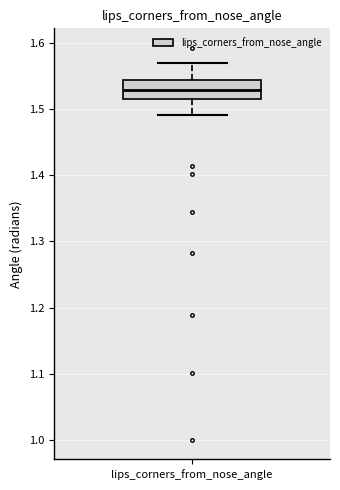

Where does the lower whisker of the box for lips_corners_from_nose_angle end on the y-axis? The values are not printed on the chart, so give them approximately, as read against the axis.

1.49